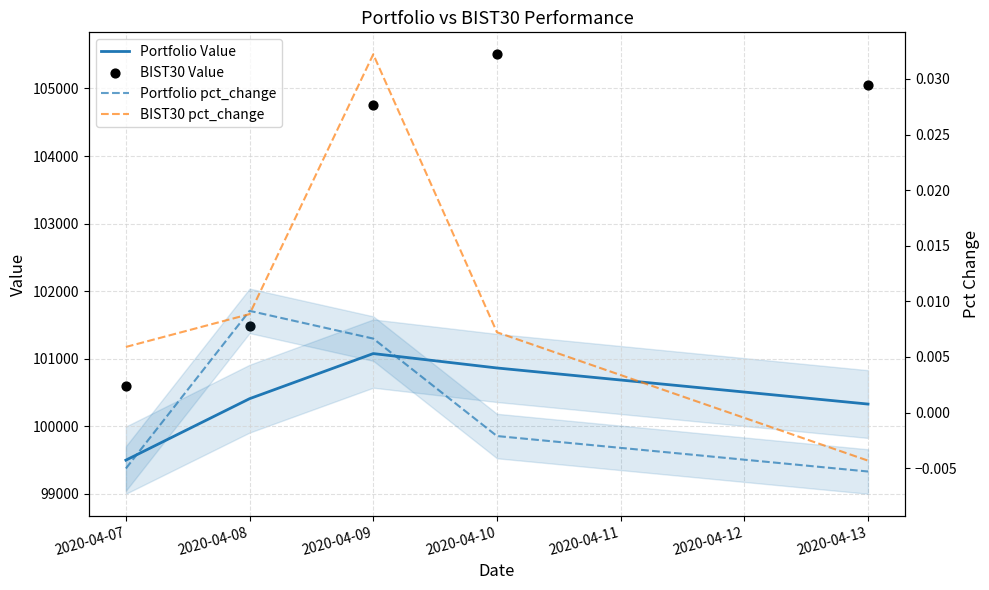

Is the value of BIST30 pct_change at 2020-04-08 greater than the value of Portfolio pct_change at 2020-04-08?

No